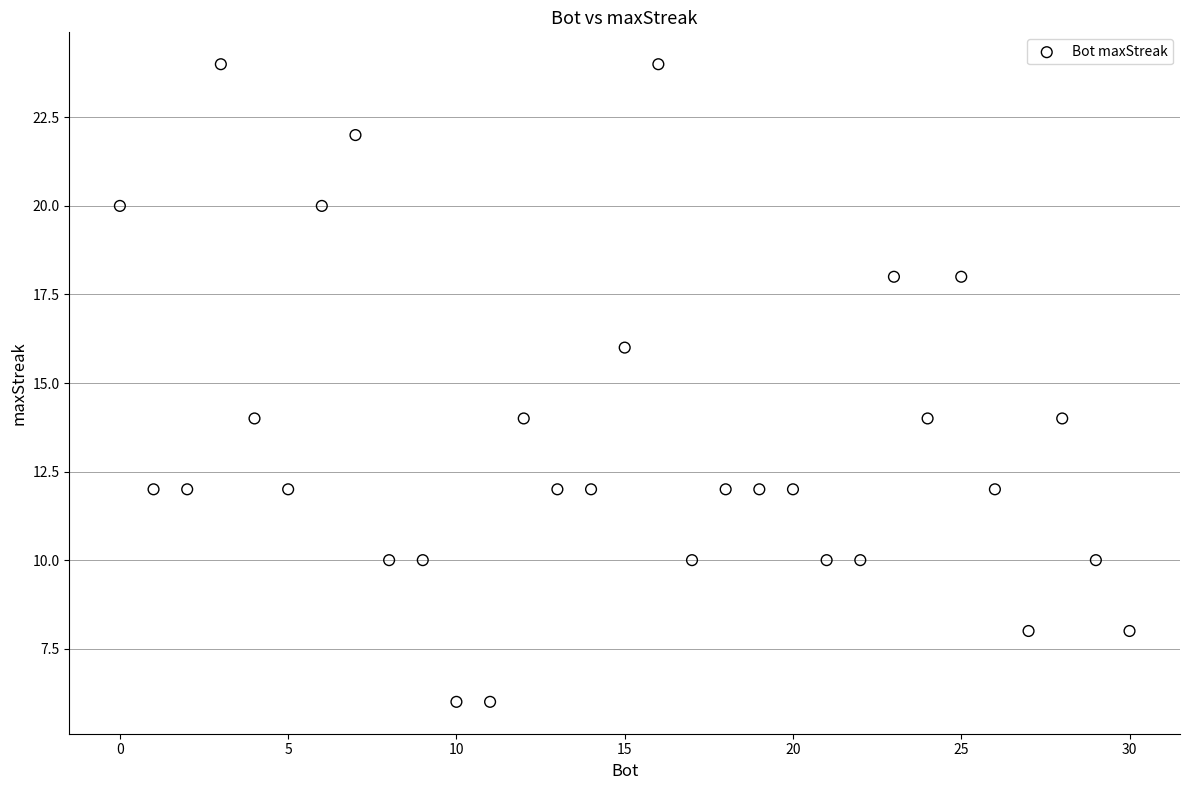

What is the range of Y values (max minus min)?

18